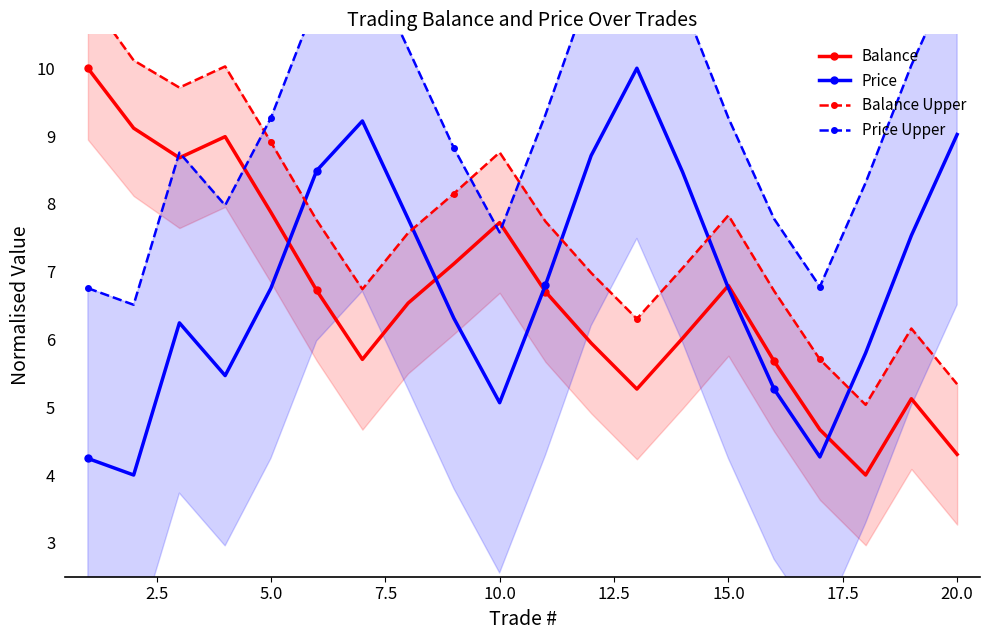

Which series has the largest range (max minus min)?

Balance Upper